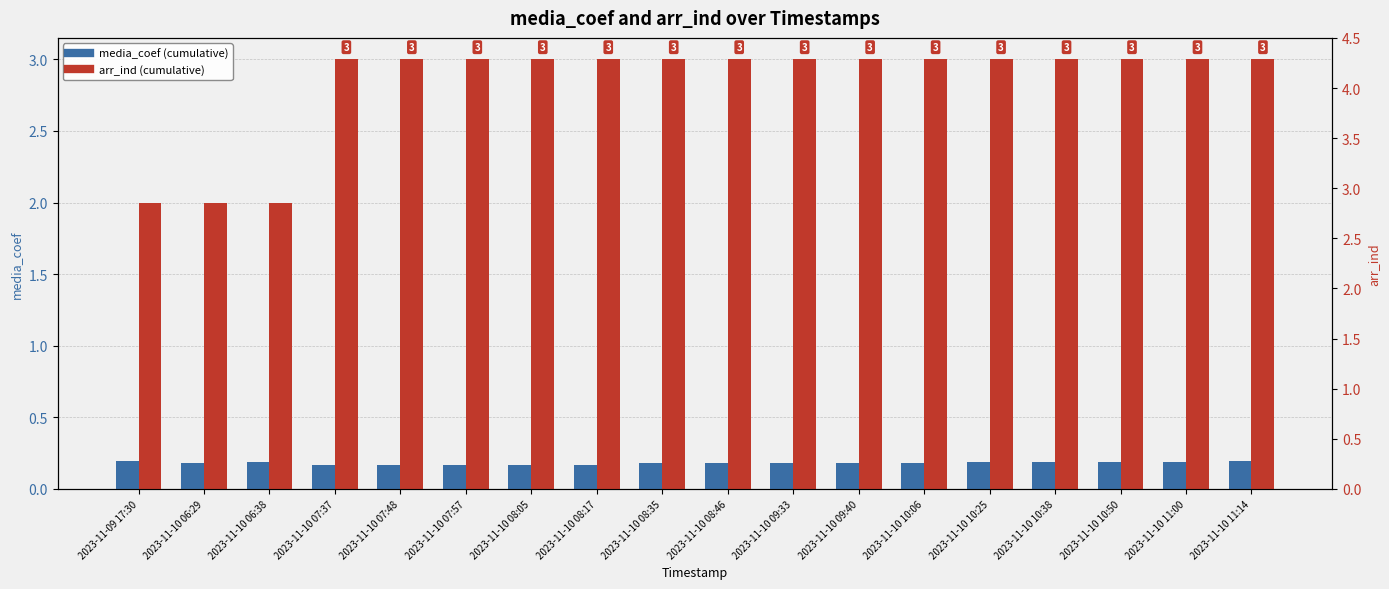

At how many categories does at least one series exceed 0?

18